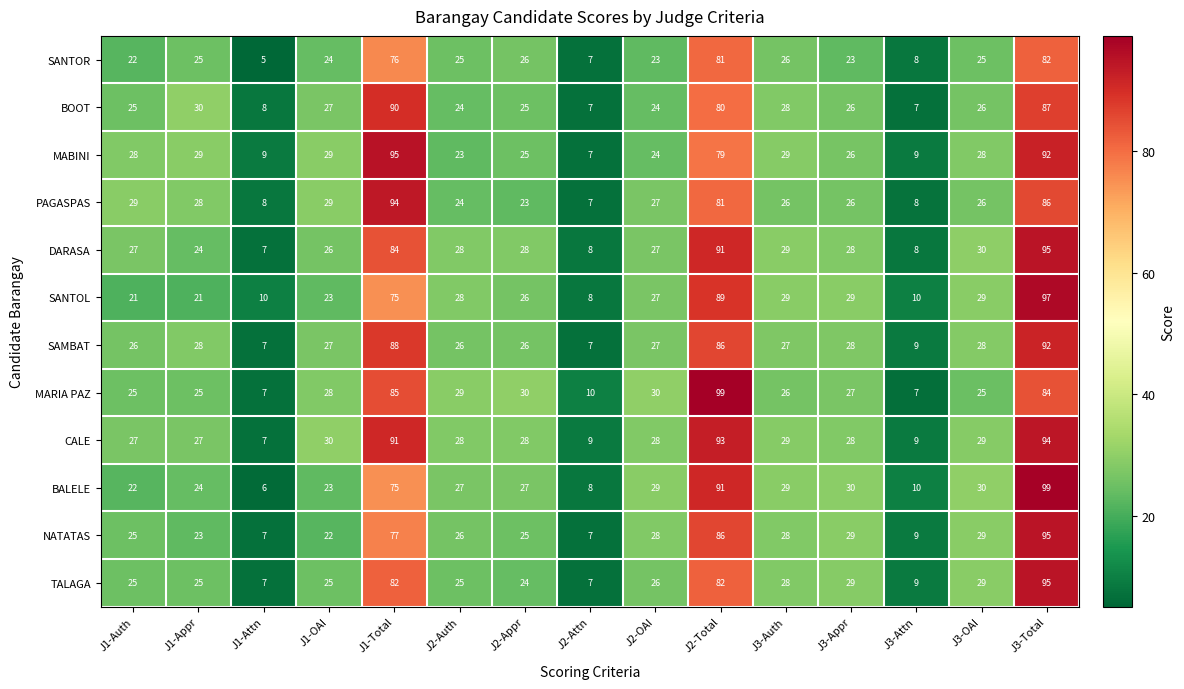

Where is BOOT nearest to the value 48?

J1-Appr